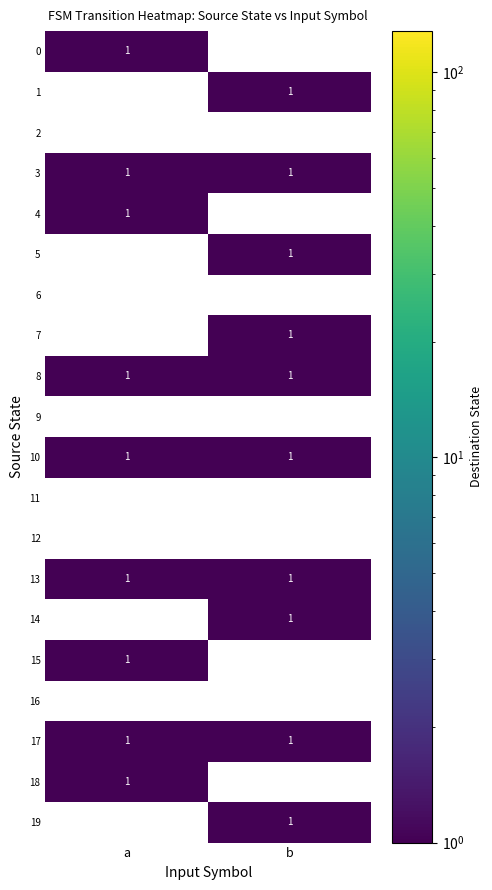

The 8 series shows 1 at b. True or false?

True